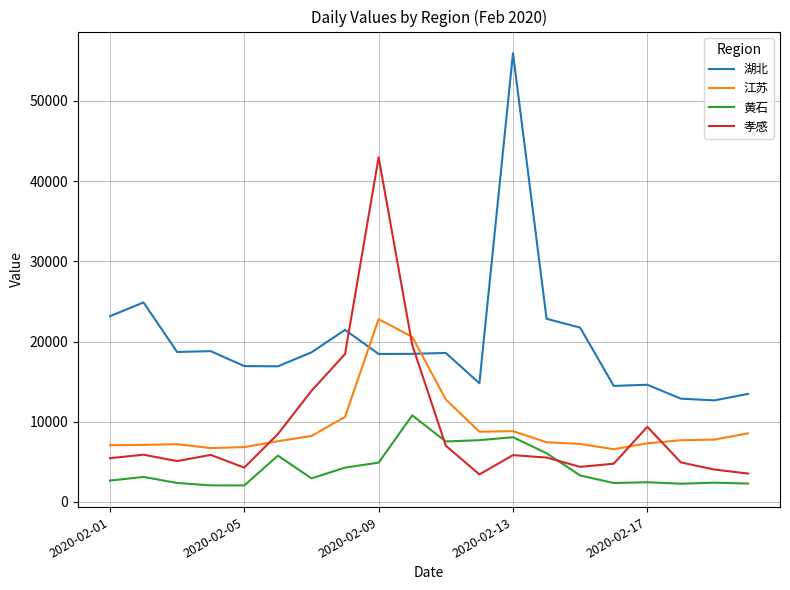

Which series has the largest range (max minus min)?

湖北